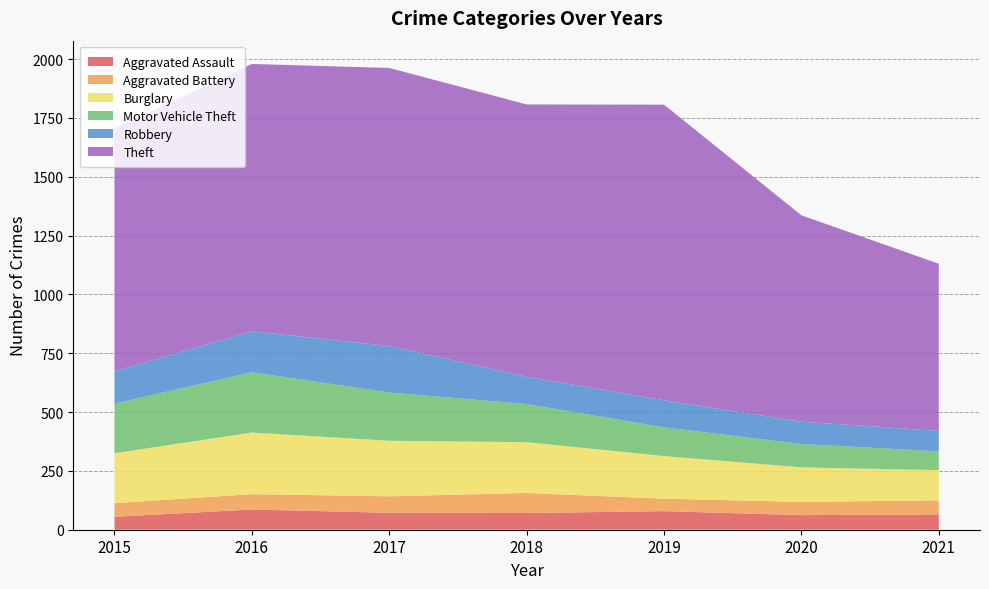

Reading left to right, transcribe all the data shown in this chart.

Aggravated Assault: 55	86	72	71	79	62	65
Aggravated Battery: 58	65	70	85	53	56	60
Burglary: 212	262	236	216	181	147	128
Motor Vehicle Theft: 211	256	205	162	122	99	80
Robbery: 137	174	198	116	115	95	87
Theft: 1031	1136	1181	1157	1256	877	710